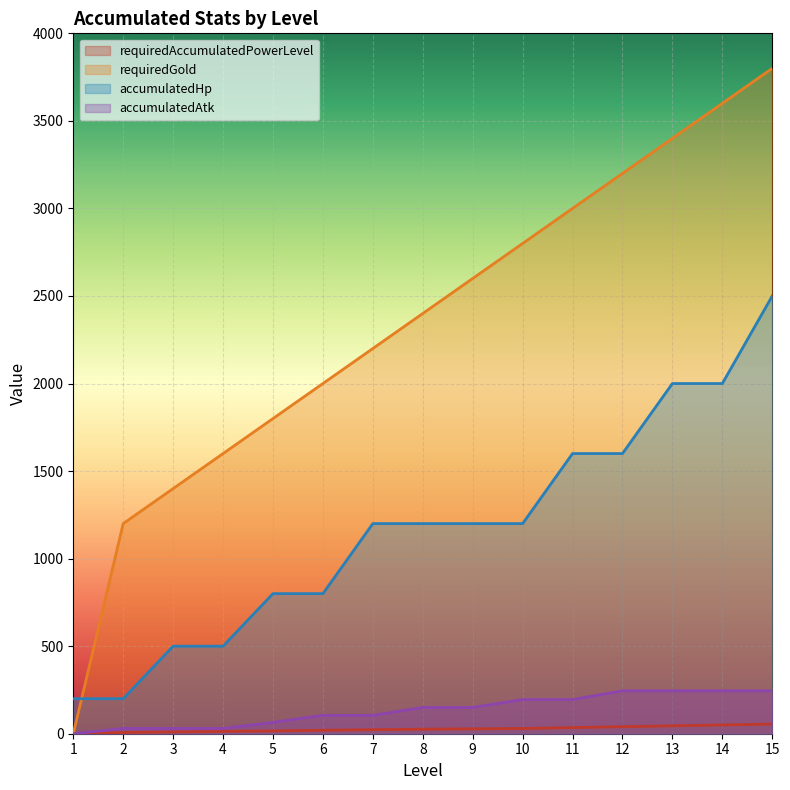

How many lines are shown in the chart?

4